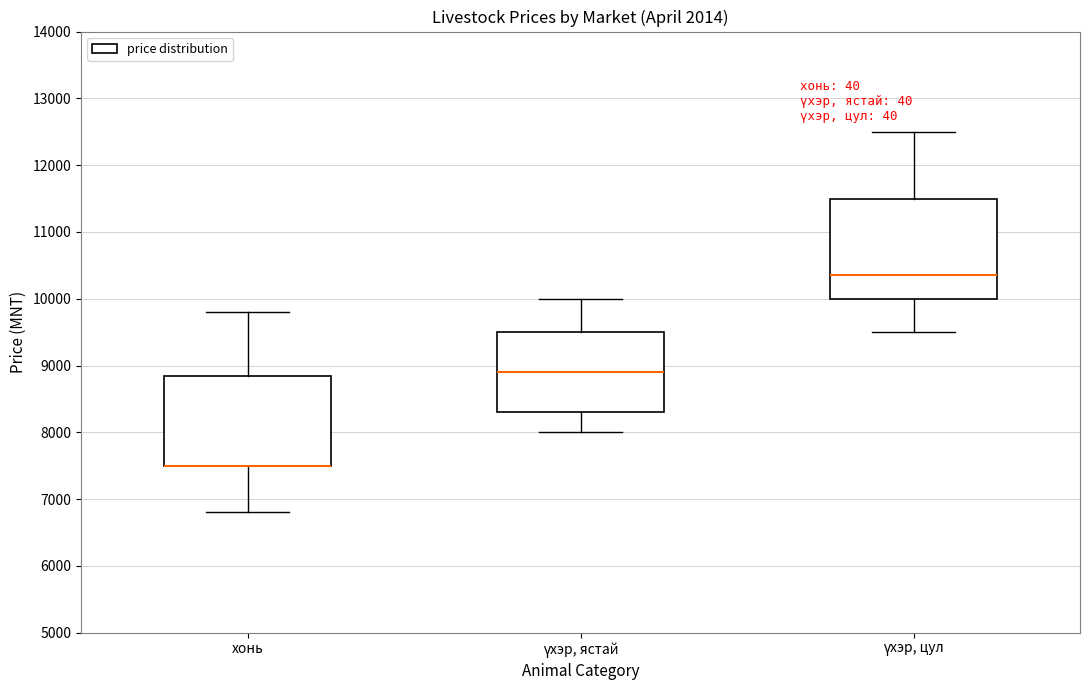

Reading left to right, transcribe this box plot: for each box, give where its median line is, the range the box spans, and where its two whiskers end, as read against the y-axis. The values are not printed on the chart, so give them approximately, as read against the axis.

хонь: median 7500 (drawn on the box's lower edge), box 7500 to 8900, whiskers 6800 to 9800
үхэр, ястай: median 8900, box 8300 to 9500, whiskers 8000 to 10000
үхэр, цул: median 10400, box 10000 to 11500, whiskers 9500 to 12500